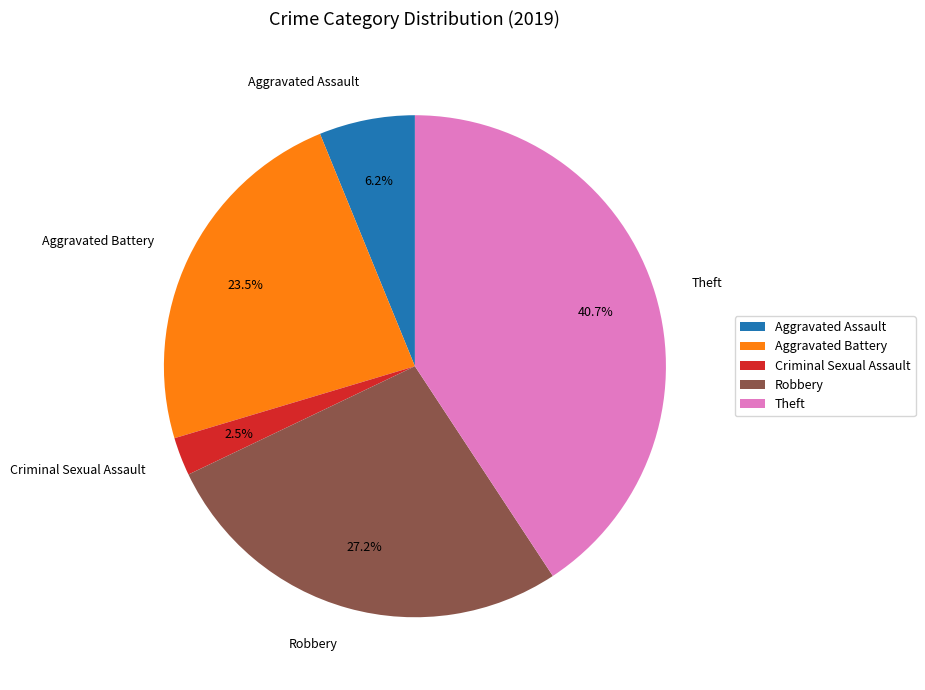

Is there any slice that represents more than half of the pie?

No